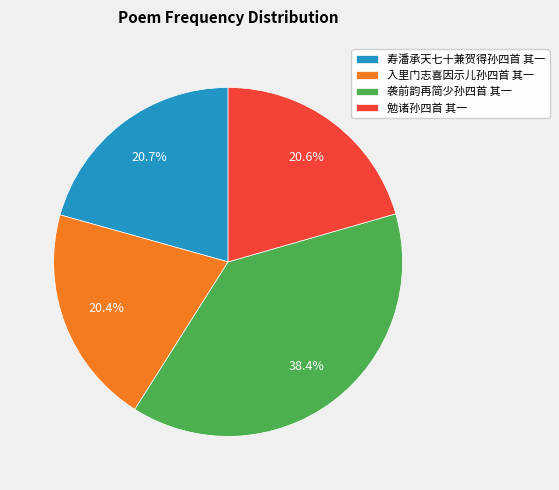

Does 入里门志喜因示儿孙四首 其一 represent more than half of the total?

No